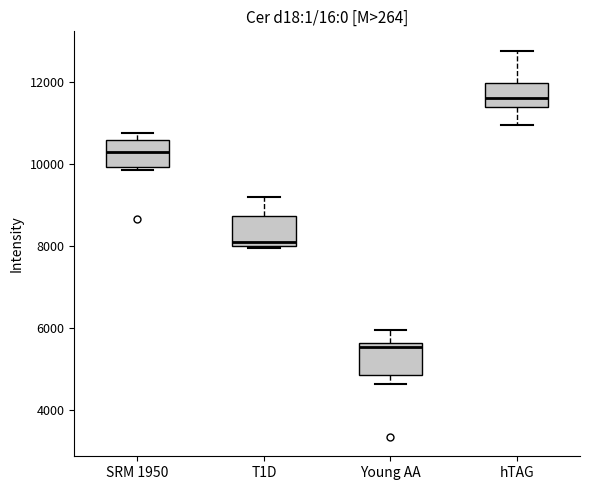

Where does the median line of the box for hTAG sit on the y-axis? The values are not printed on the chart, so give them approximately, as read against the axis.

11600